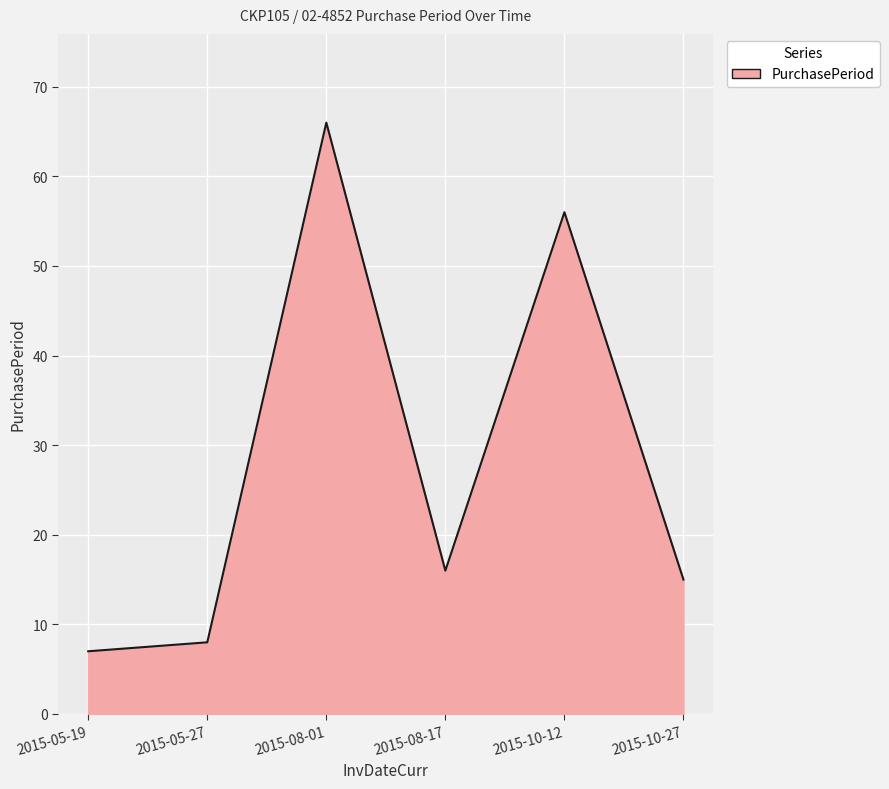

What value does the data have at 2015-10-27?

15